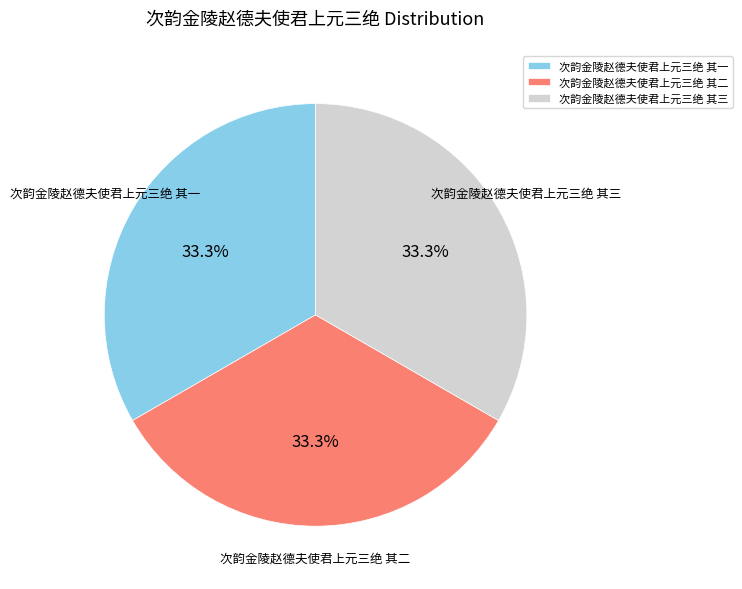

What portion of the pie excludes 次韵金陵赵德夫使君上元三绝 其二?

66.7%